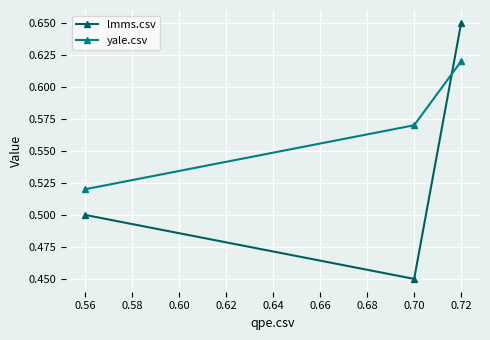

Between 0.70 and 0.72, which series saw the biggest shift?

lmms.csv